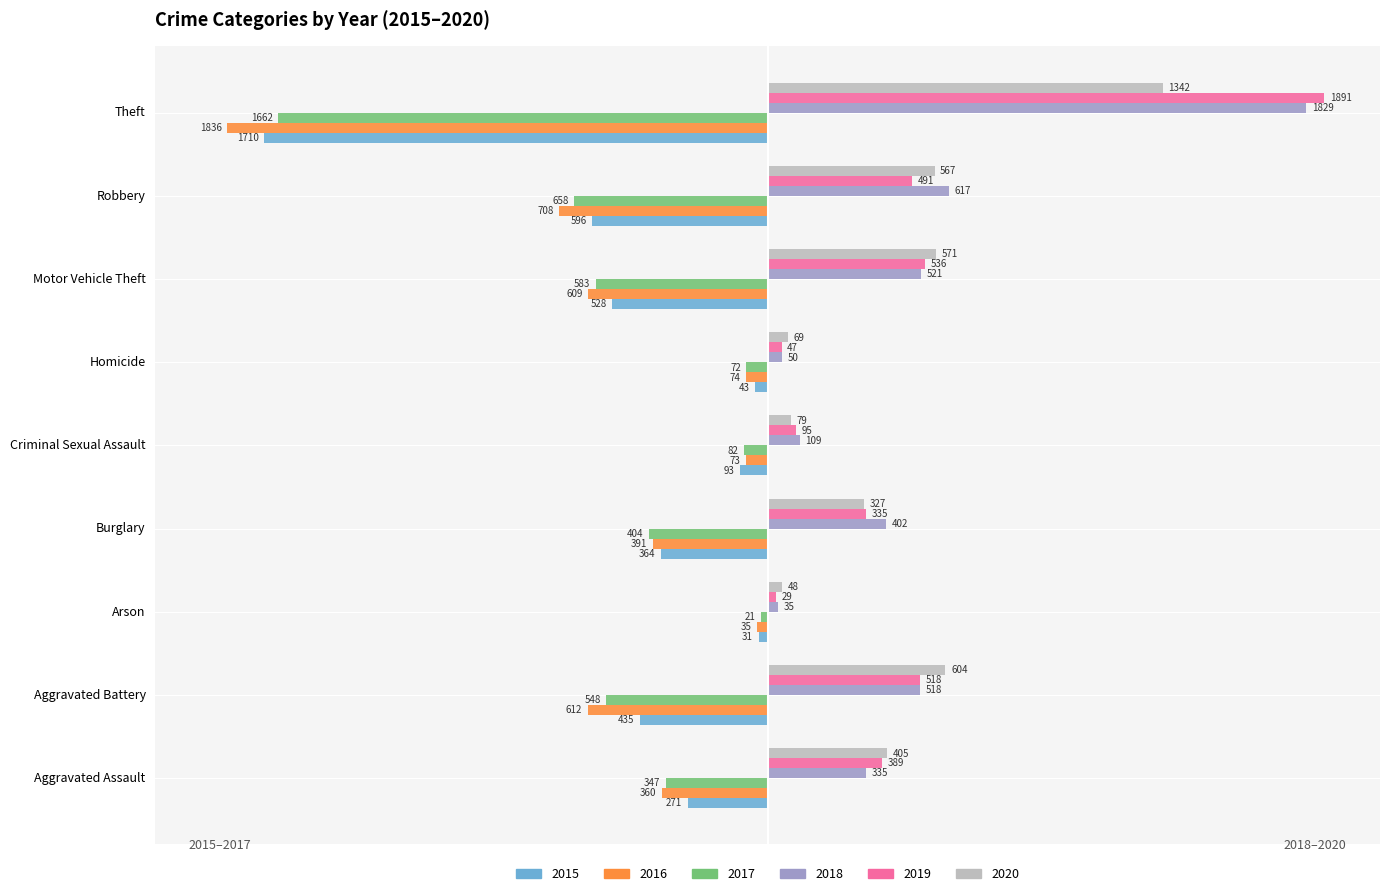

What are all the series names shown in the legend?

2015, 2016, 2017, 2018, 2019, 2020